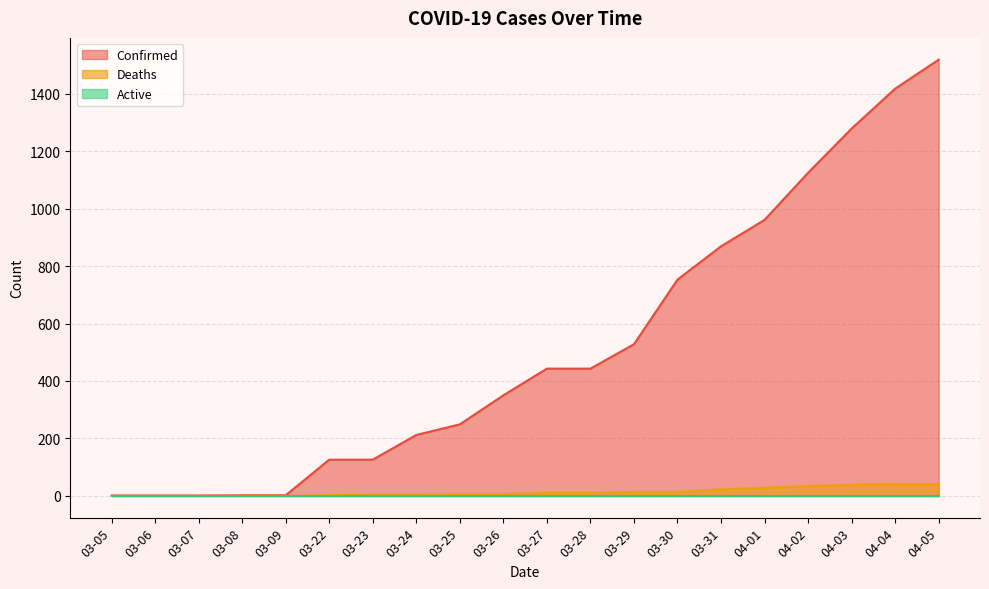

Which series has the largest range (max minus min)?

Confirmed